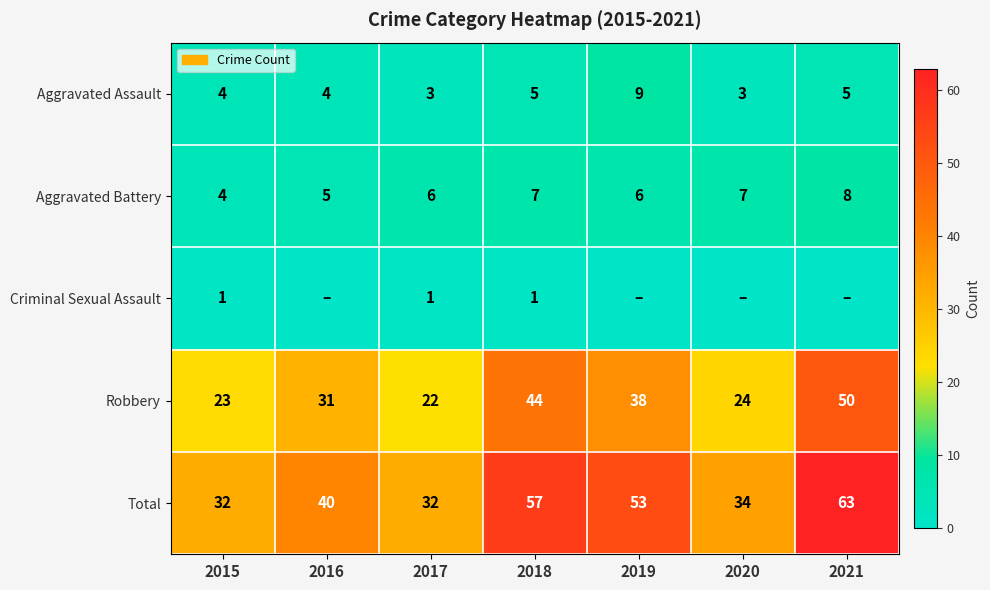

What is the average value of the Aggravated Battery series?

6